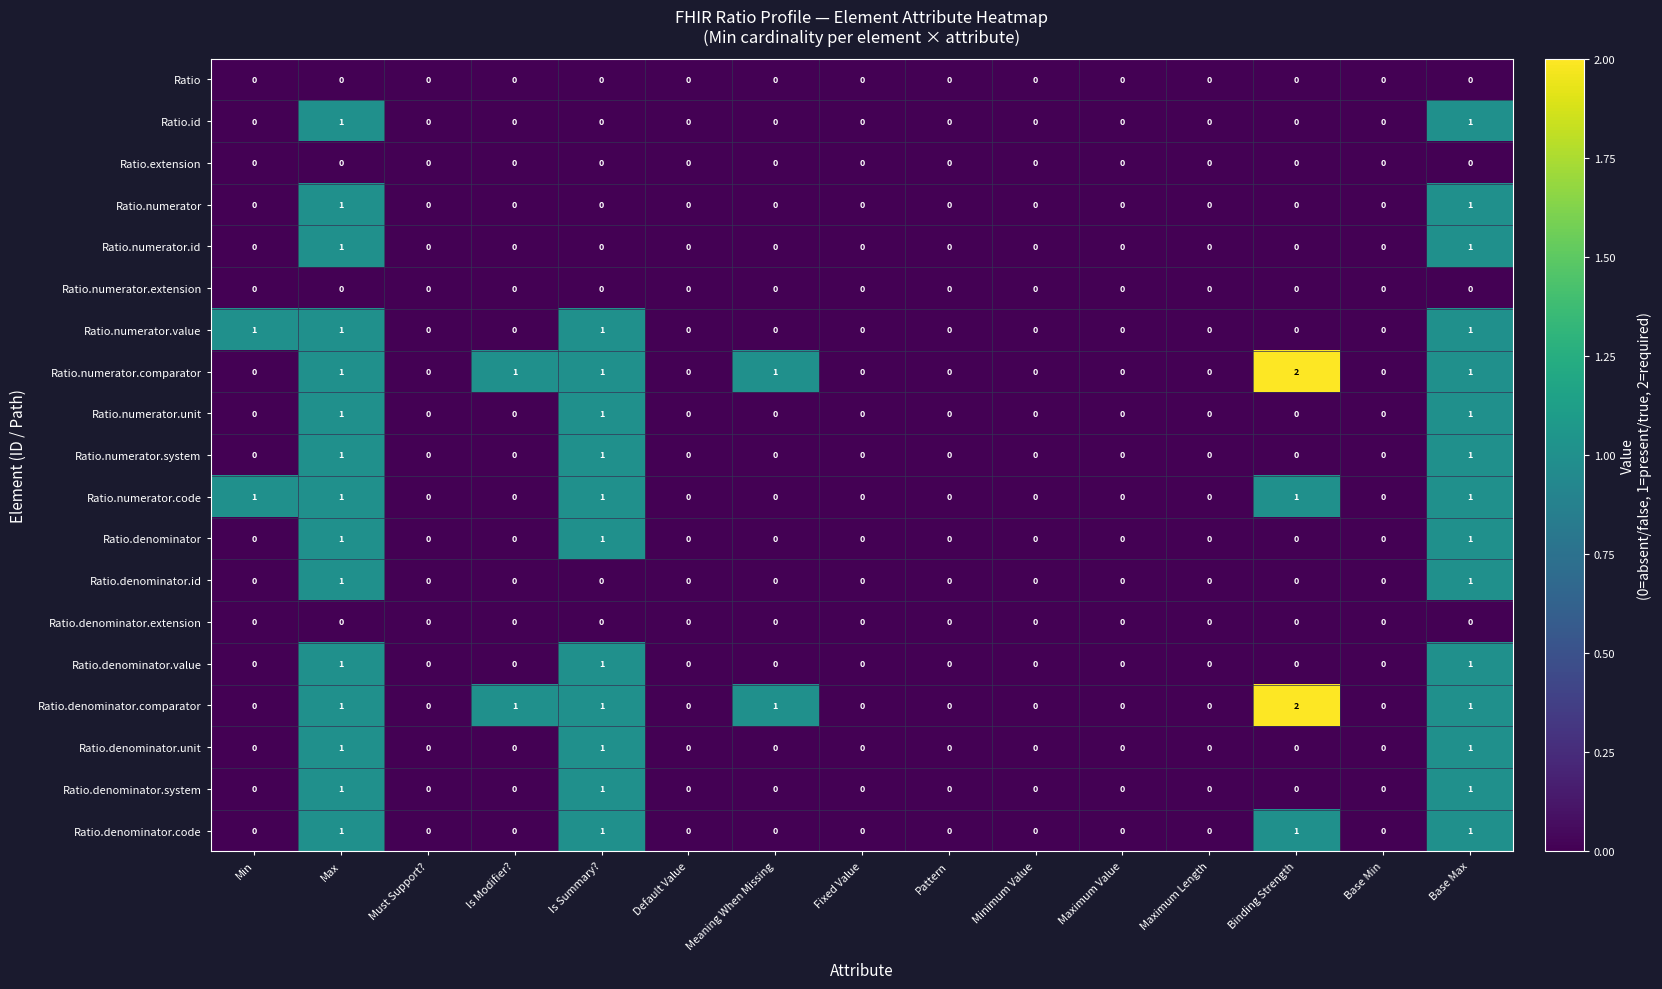

True or false: Ratio.numerator.code has a value of 0 at Is Modifier?.

True